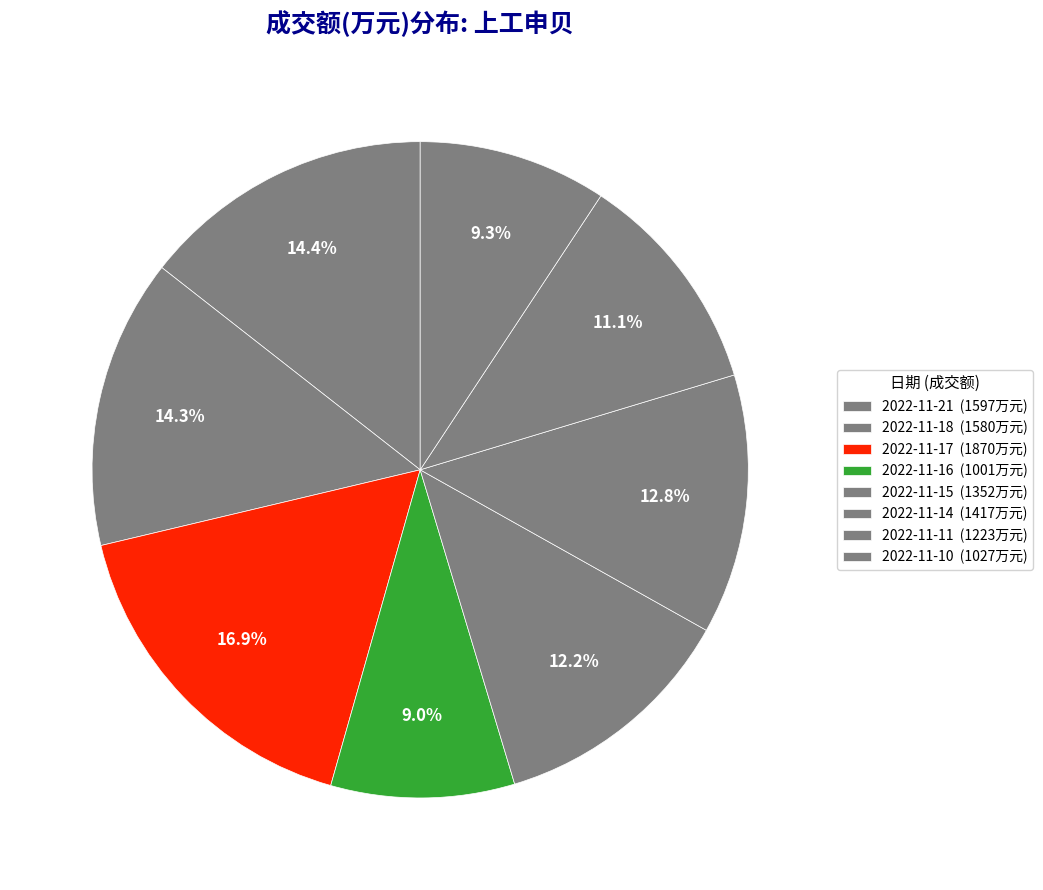

What is the total percentage of 2022-11-16 and 2022-11-11?

20.1%